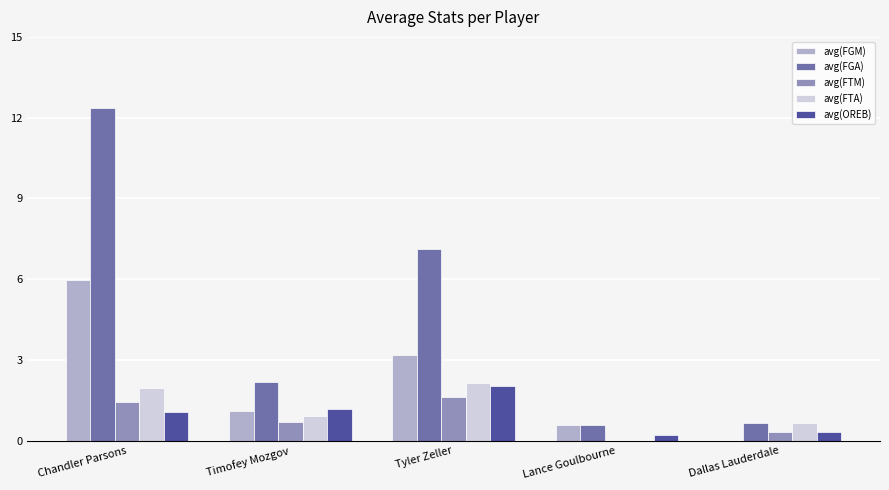

Between Timofey Mozgov and Tyler Zeller, which series saw the biggest shift?

avg(FGA)